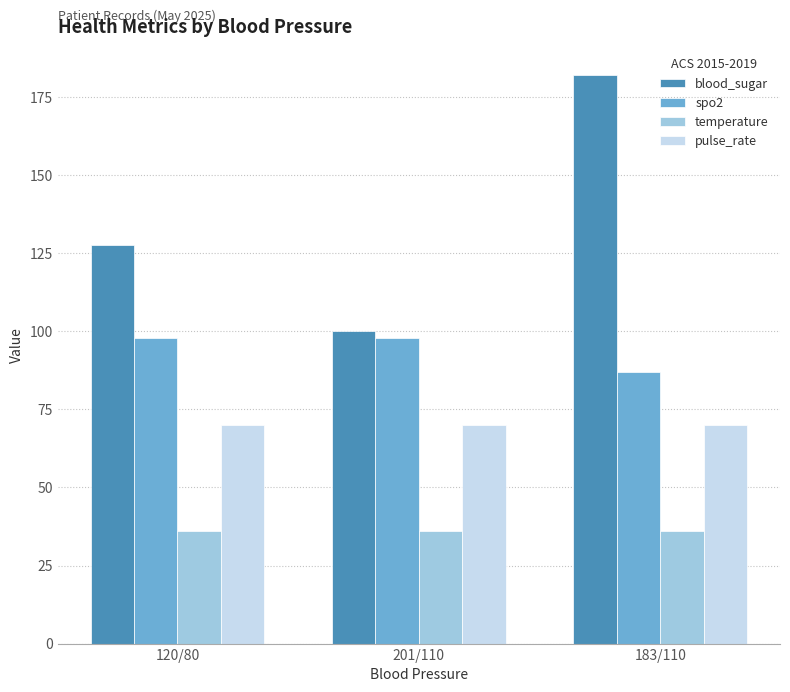

True or false: pulse_rate has a value of 70.0 at 120/80.

True